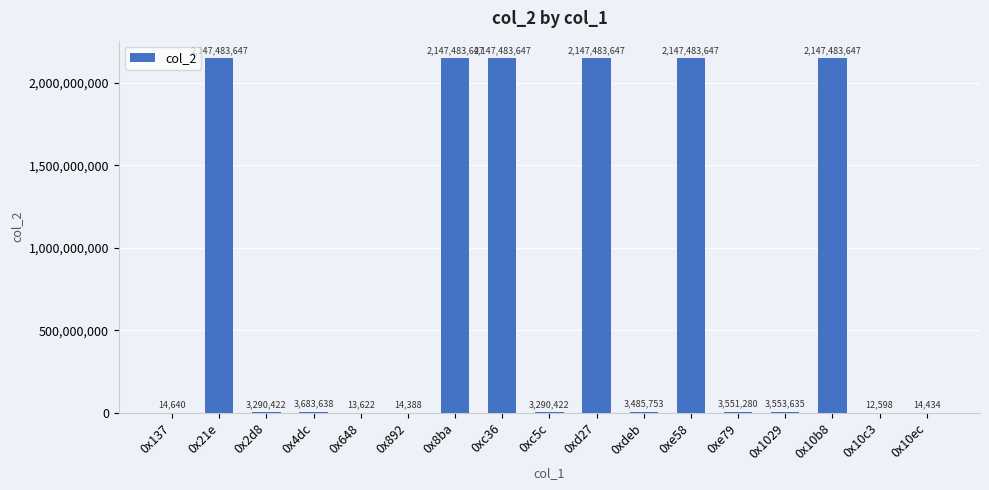

What is the maximum value shown in the chart?

2147483647